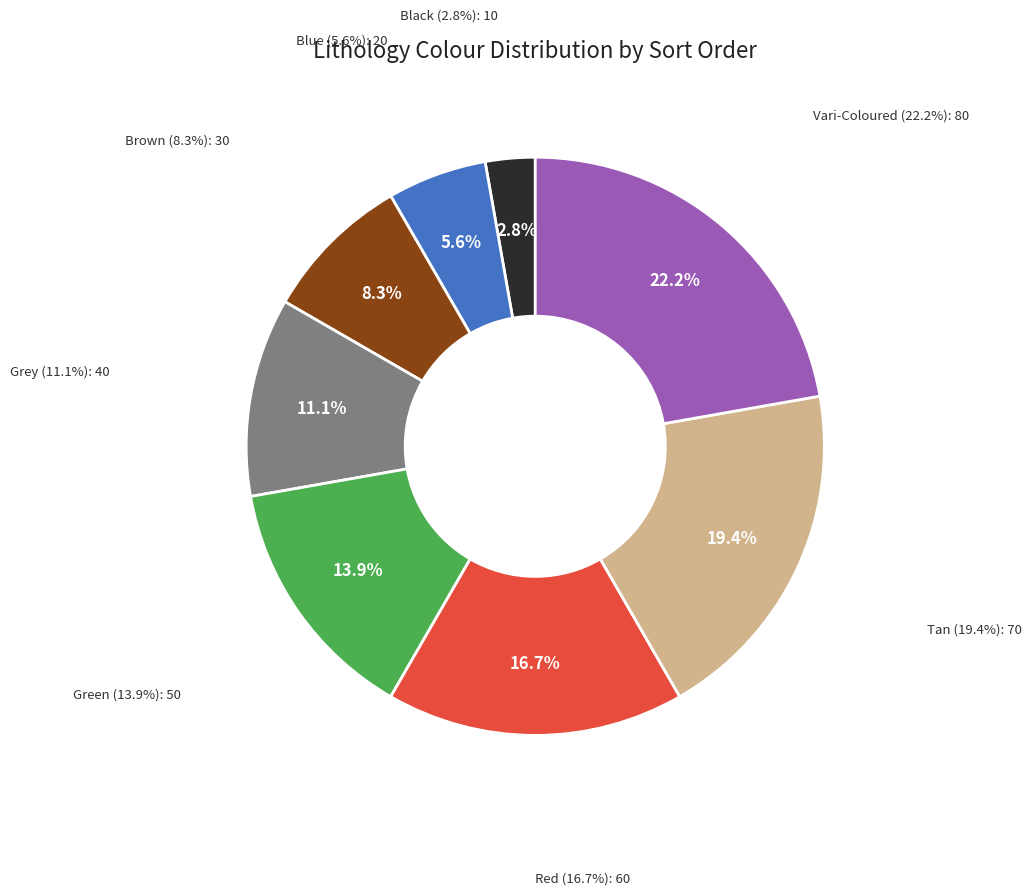

Is it true that Brown is 8% of the pie?

True